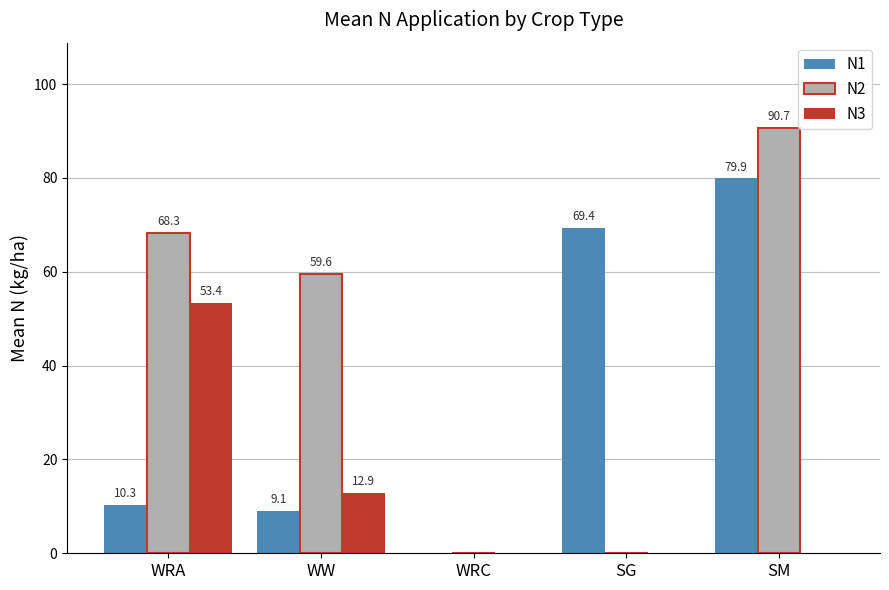

Which label corresponds to the largest value in the chart?

SM